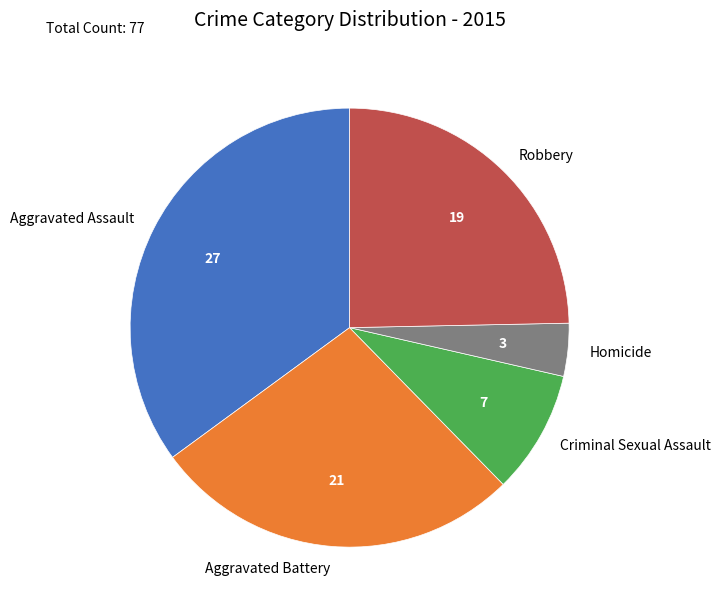

Rank the categories by value from highest to lowest.

Aggravated Assault, Aggravated Battery, Robbery, Criminal Sexual Assault, Homicide